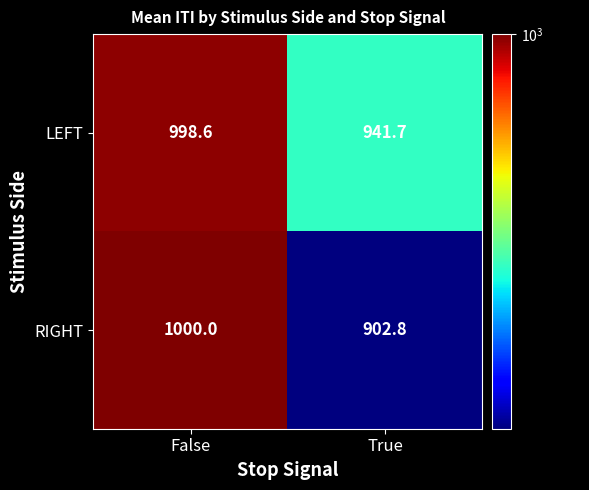

At False, list the series in order from smallest to largest.

LEFT, RIGHT